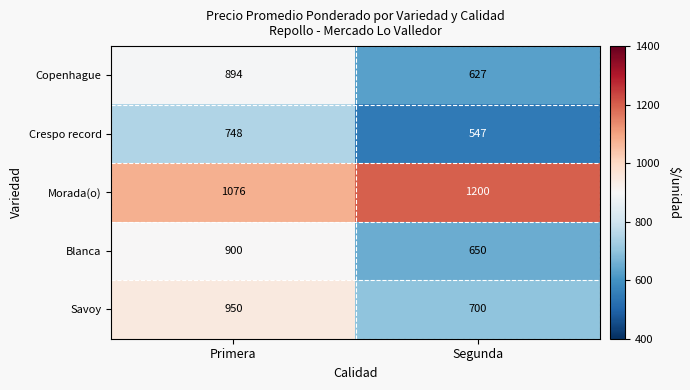

What is the greatest value displayed?

1200